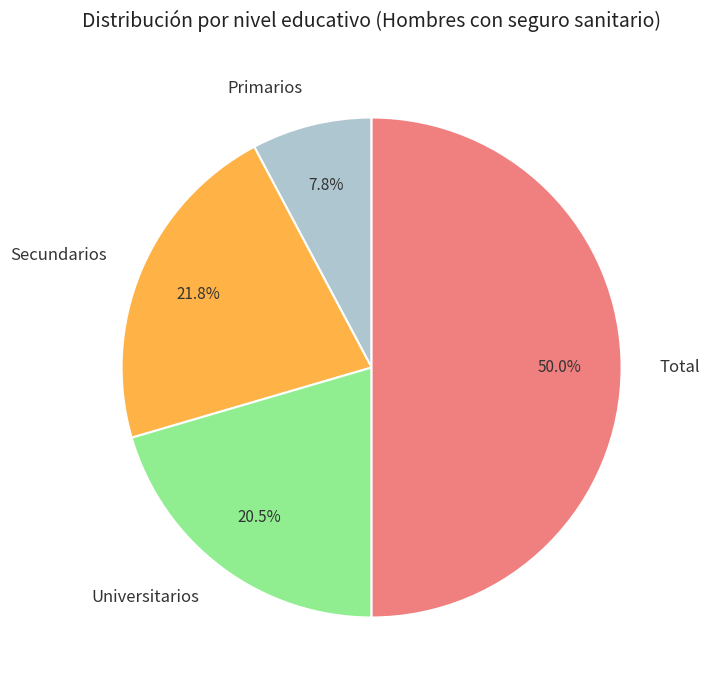

What is the ratio of the value at Total to the value at Primarios?

6.4